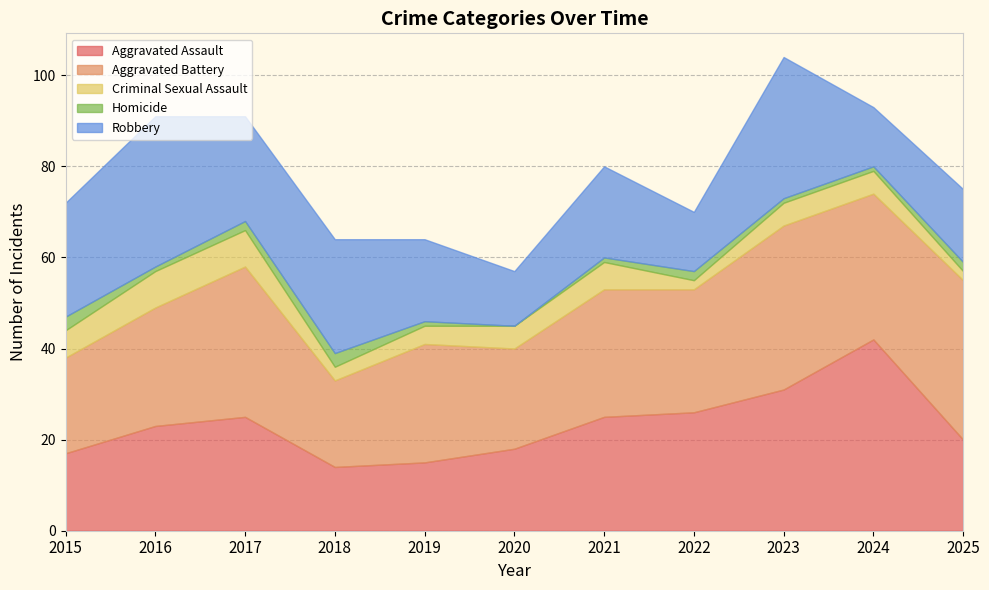

List the labels in order of Aggravated Assault value, largest first.

2024, 2023, 2022, 2017, 2021, 2016, 2025, 2020, 2015, 2019, 2018